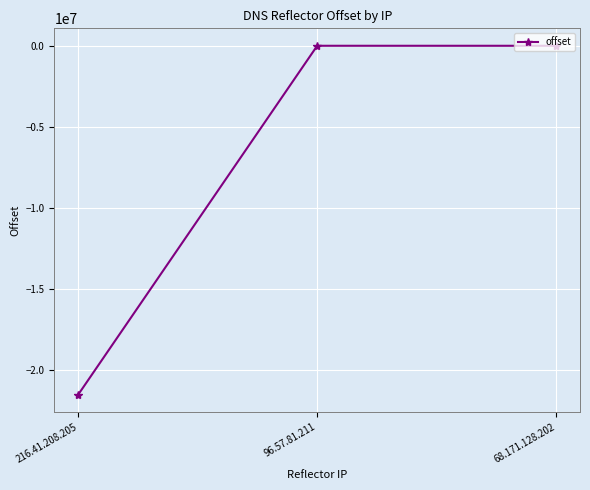

What is the change in value from 216.41.208.205 to 96.57.81.211?

+21542584